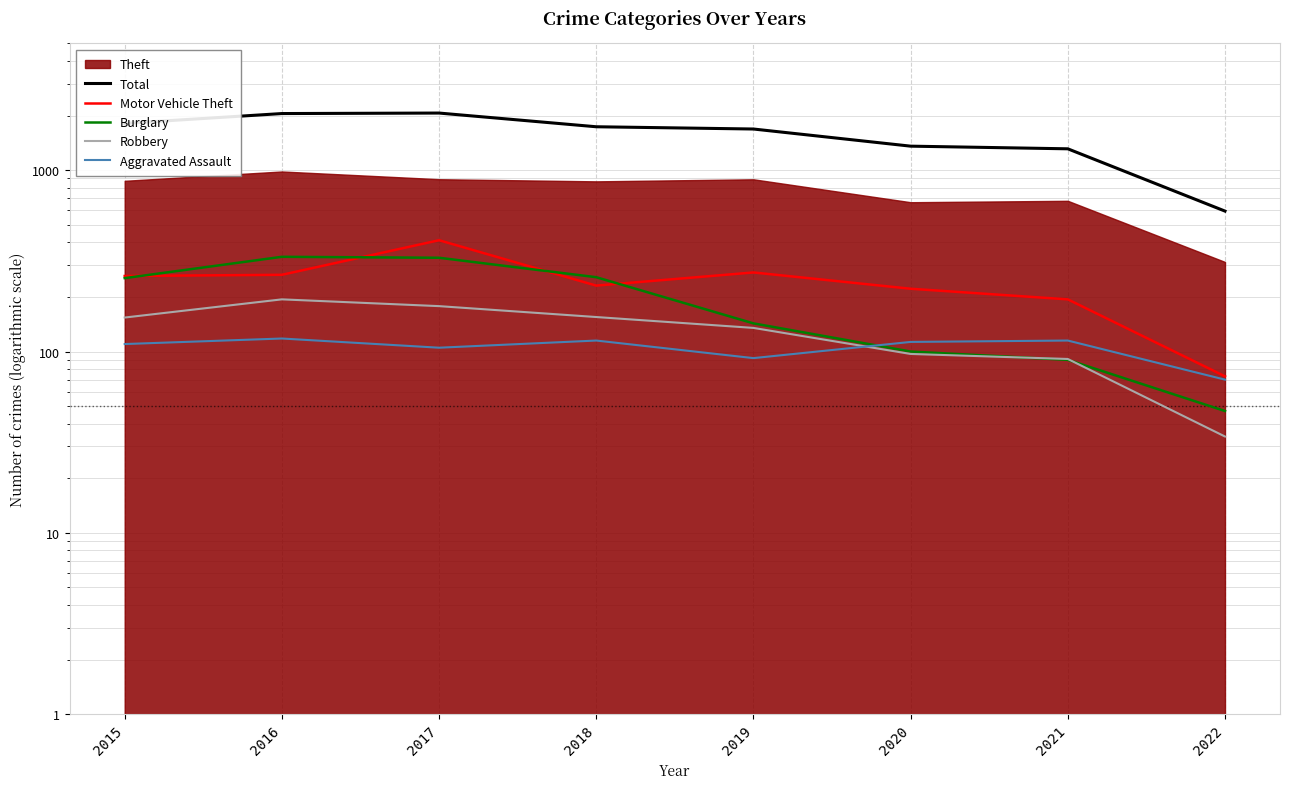

The value of Burglary at 2018 is 459. True or false?

False